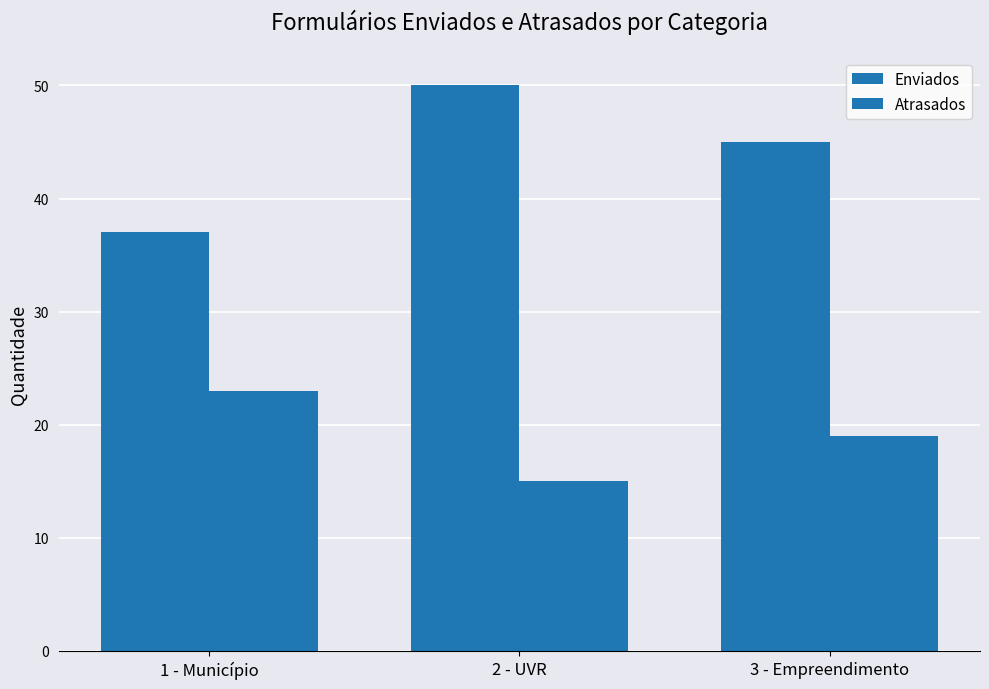

Where does the Enviados series first go above 45?

2 - UVR